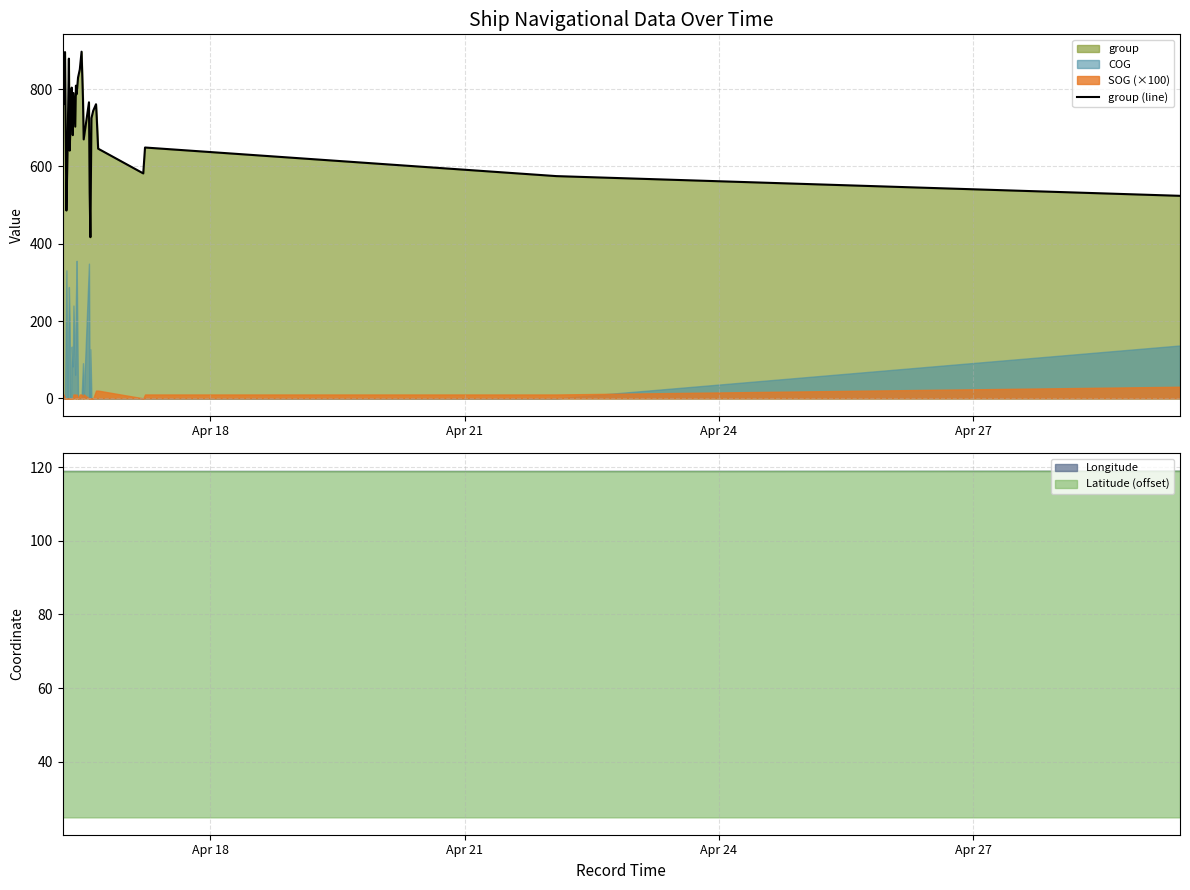

What is the sum of all values?

22804